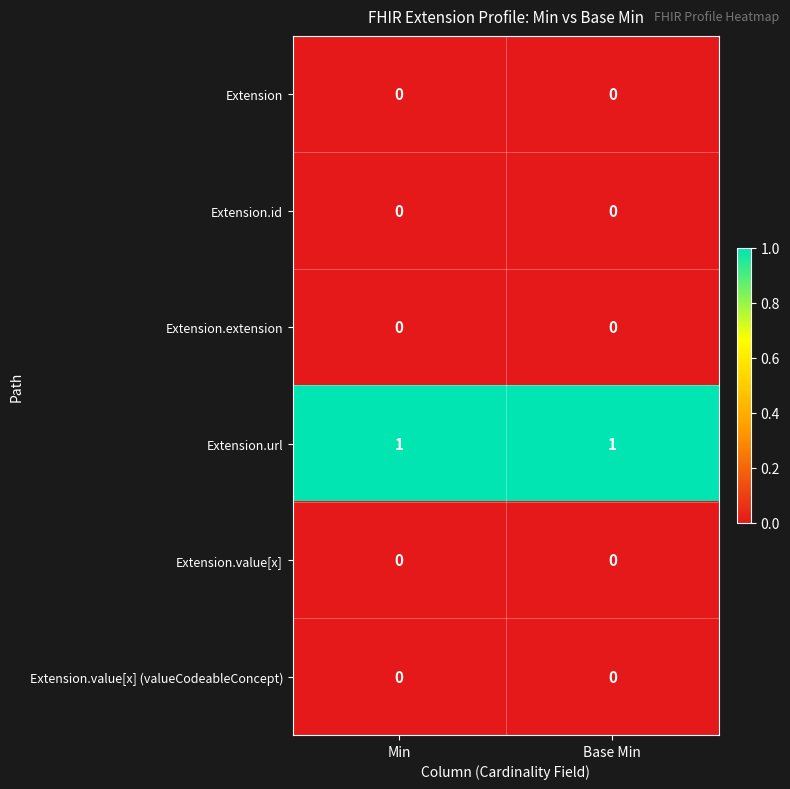

Which series has the largest total across all categories?

Extension.url